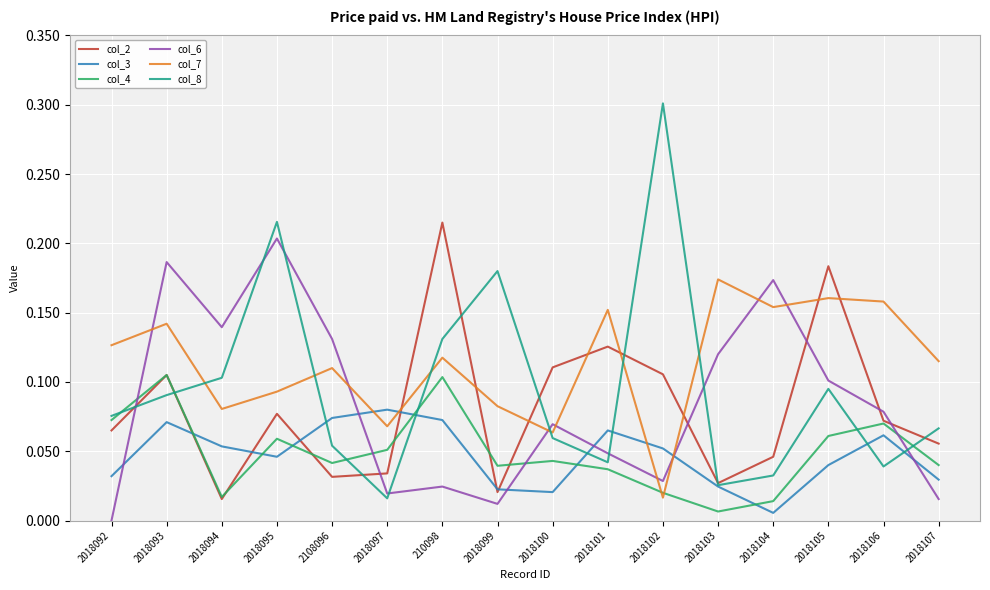

Is the value of col_7 at 2018099 greater than the value of col_2 at 2018100?

No